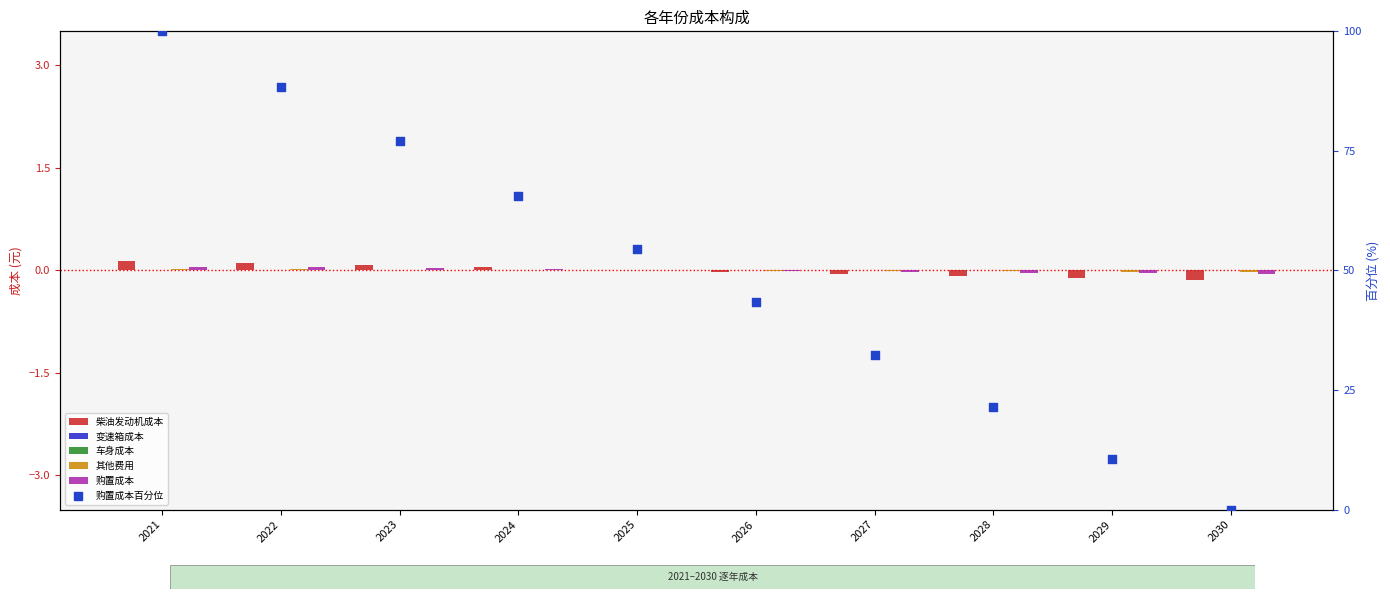

What is the total value across all series at 2022?

88.6